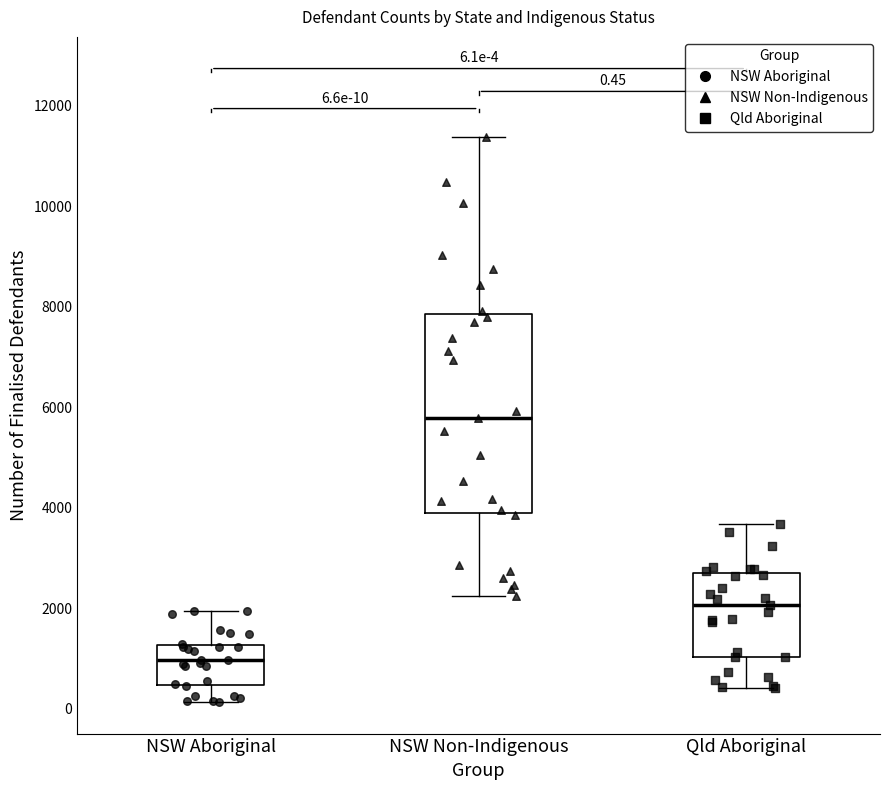

Which box's median line is the highest?

NSW Non-Indigenous